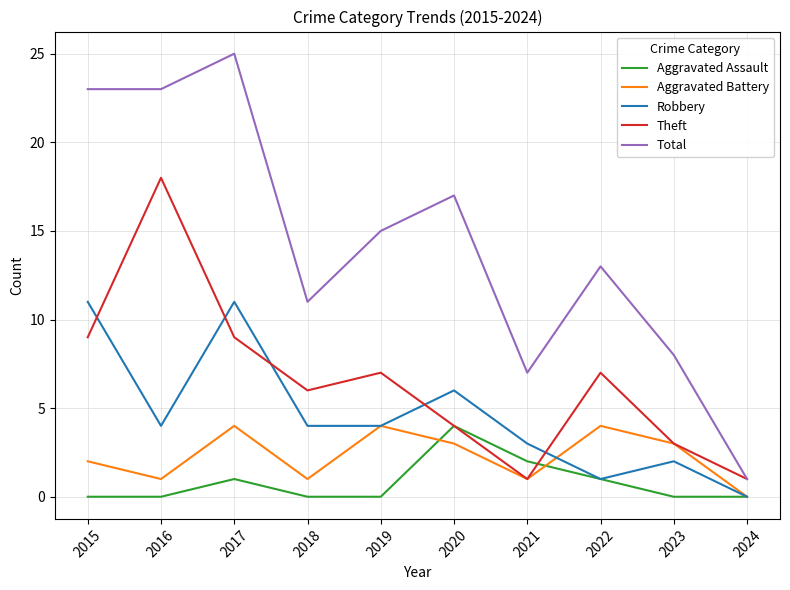

Is it true that Robbery equals 17 at 2017?

False